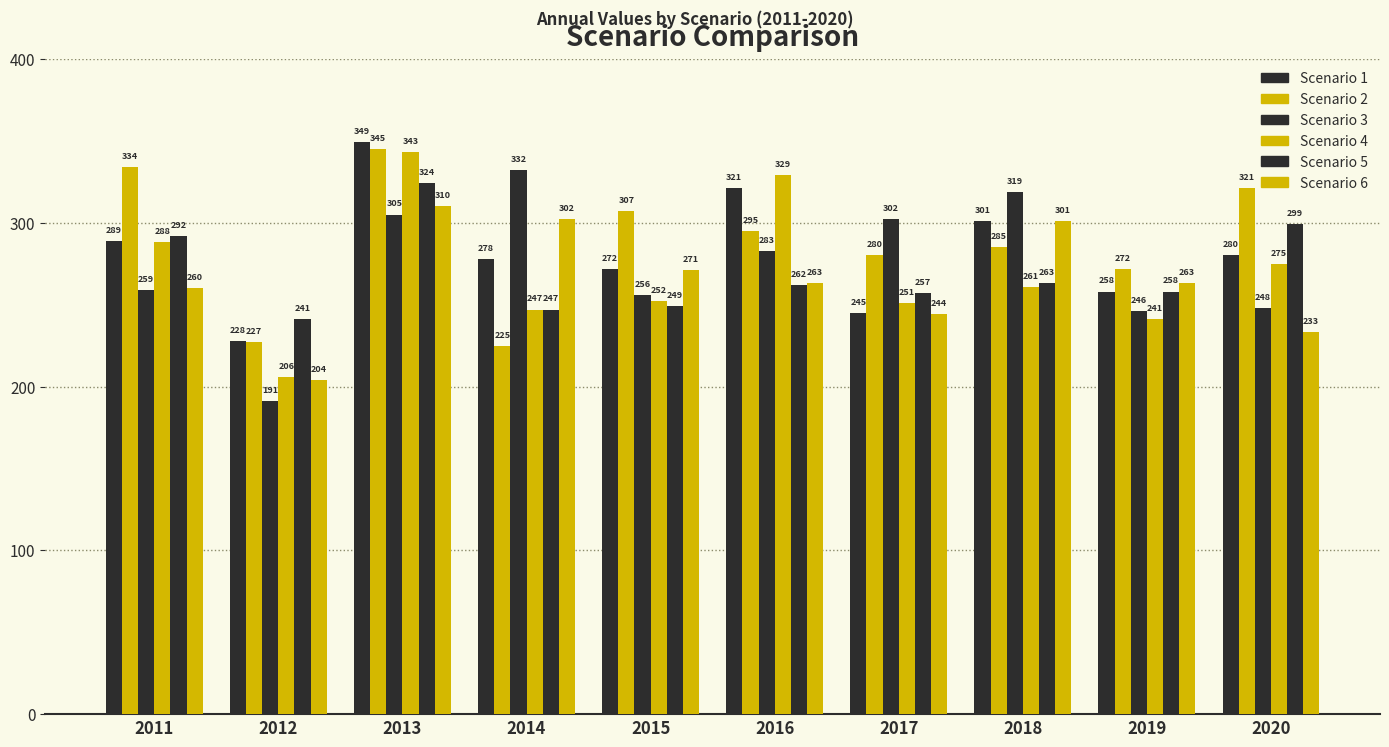

How many data points in Scenario 1 are less than 280?

5